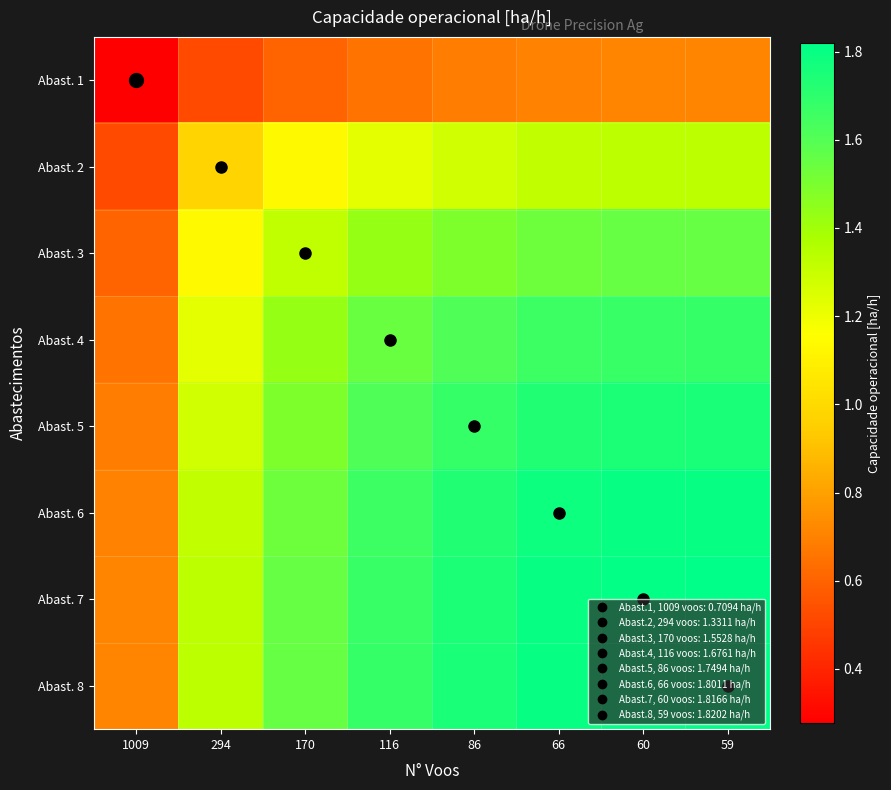

What is the smallest value displayed?

0.3